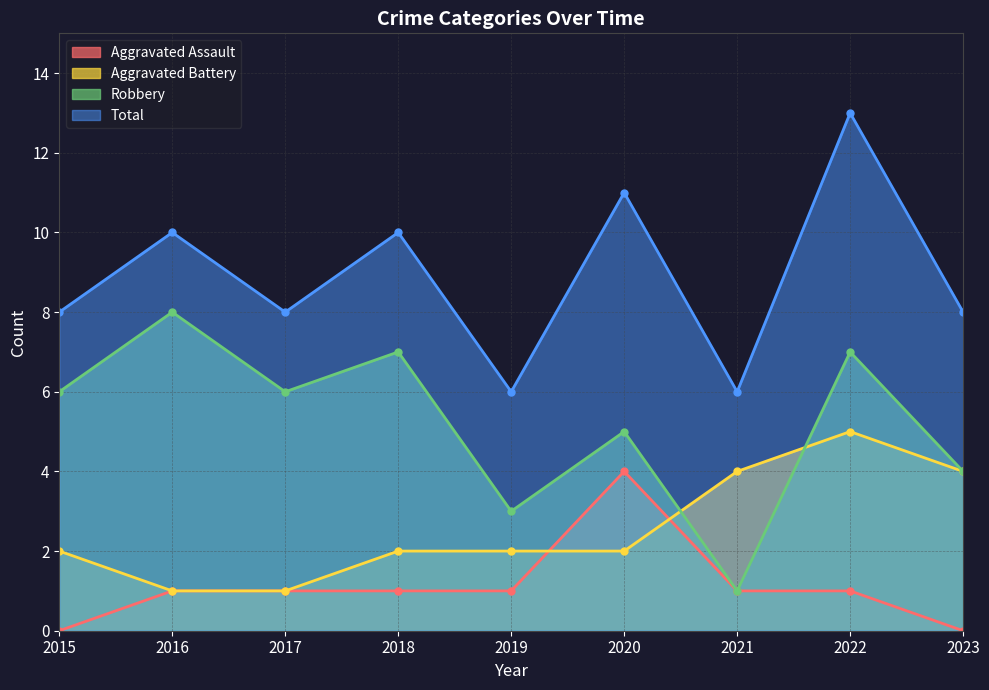

What is the average value of the Aggravated Battery series?

3